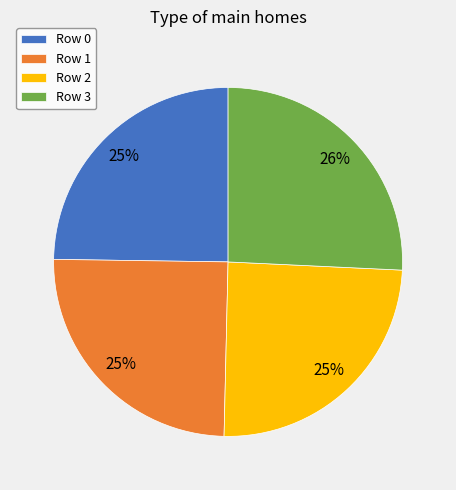

Is the sum of Row 0 and Row 3 greater than half?

Yes